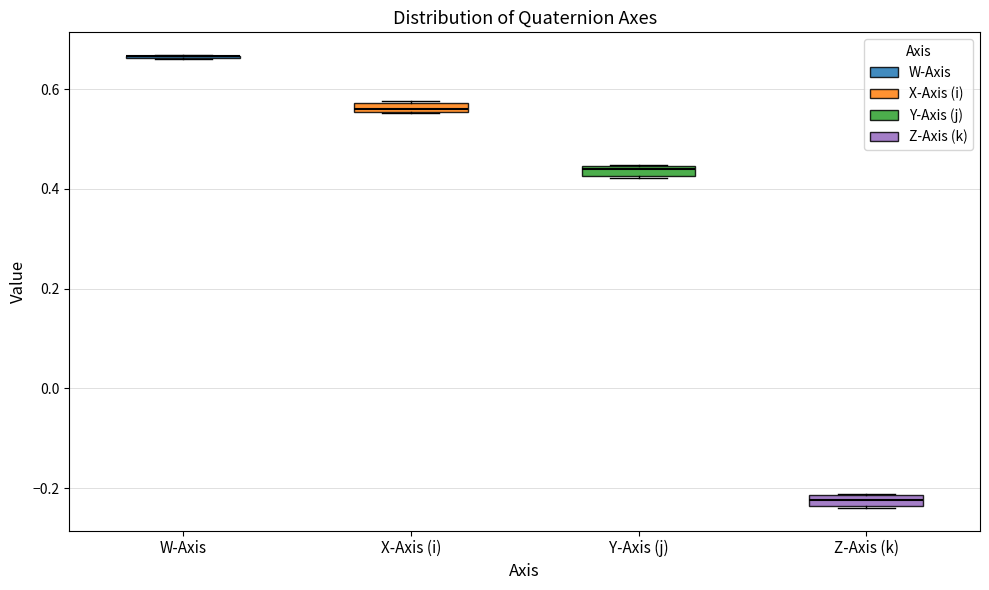

Where is the lower edge of the box for Y-Axis (j) on the y-axis? The values are not printed on the chart, so give them approximately, as read against the axis.

0.42